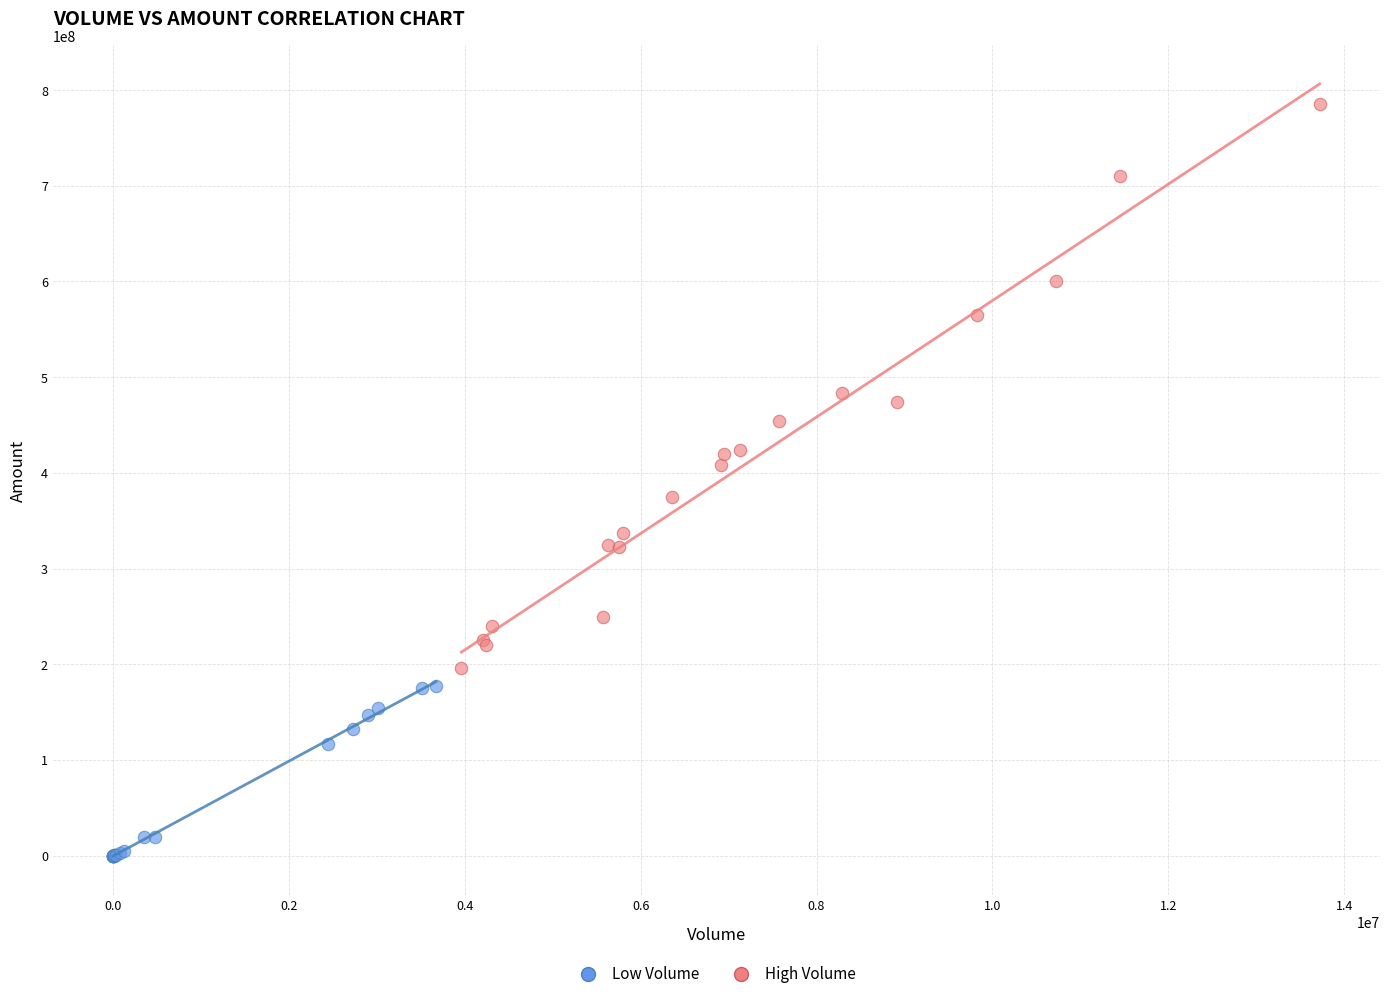

Which series has the widest spread of Y values?

High Volume